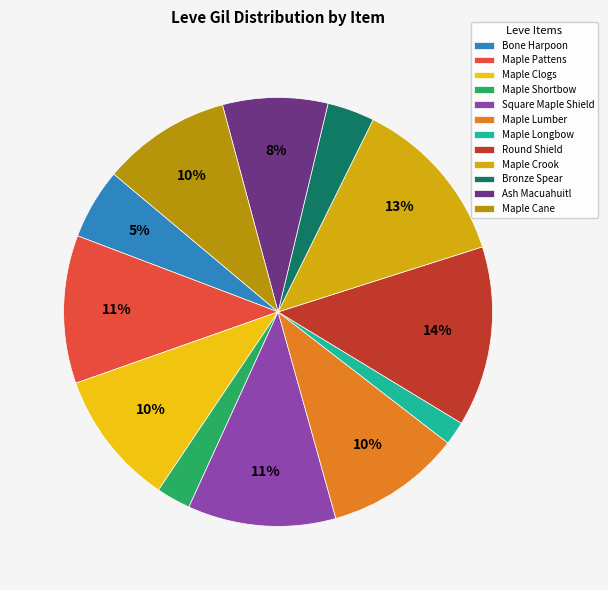

Is Round Shield the majority of the pie?

No